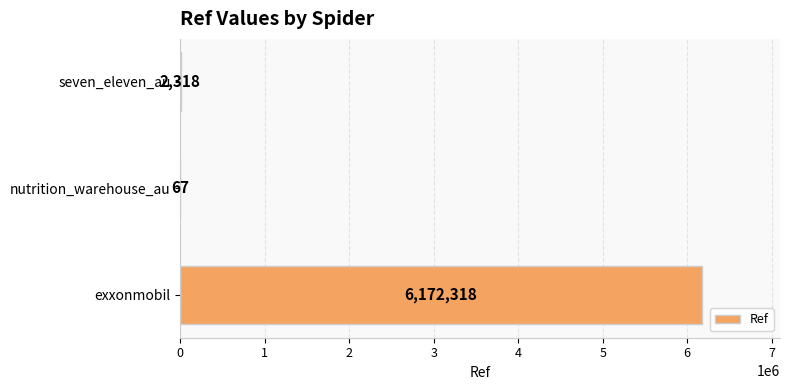

Reading bottom to top, extract all data points from this chart.

exxonmobil=6172318	nutrition_warehouse_au=67	seven_eleven_au=2318